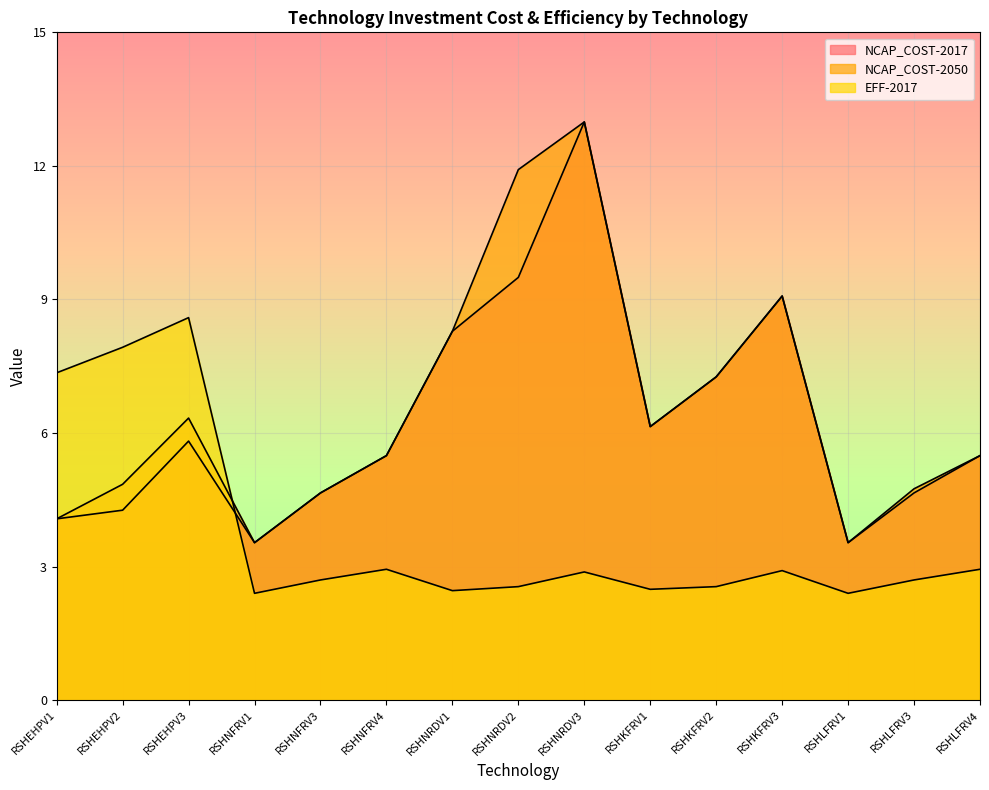

True or false: NCAP_COST-2050 and NCAP_COST-2017 cross at least once.

False